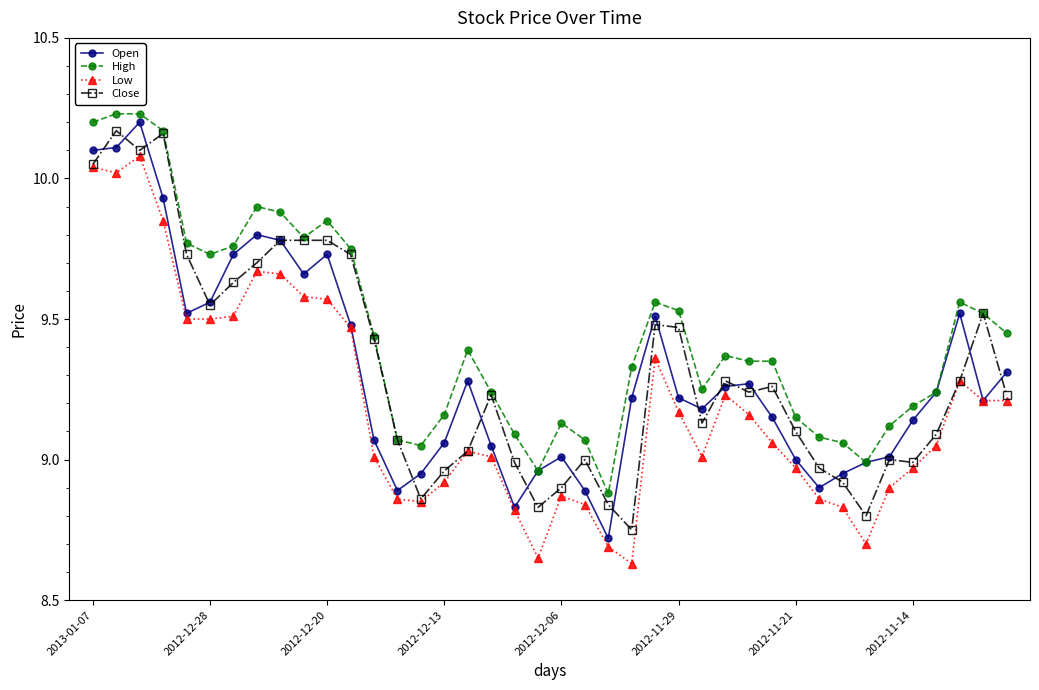

At how many categories does at least one series exceed 8?

40